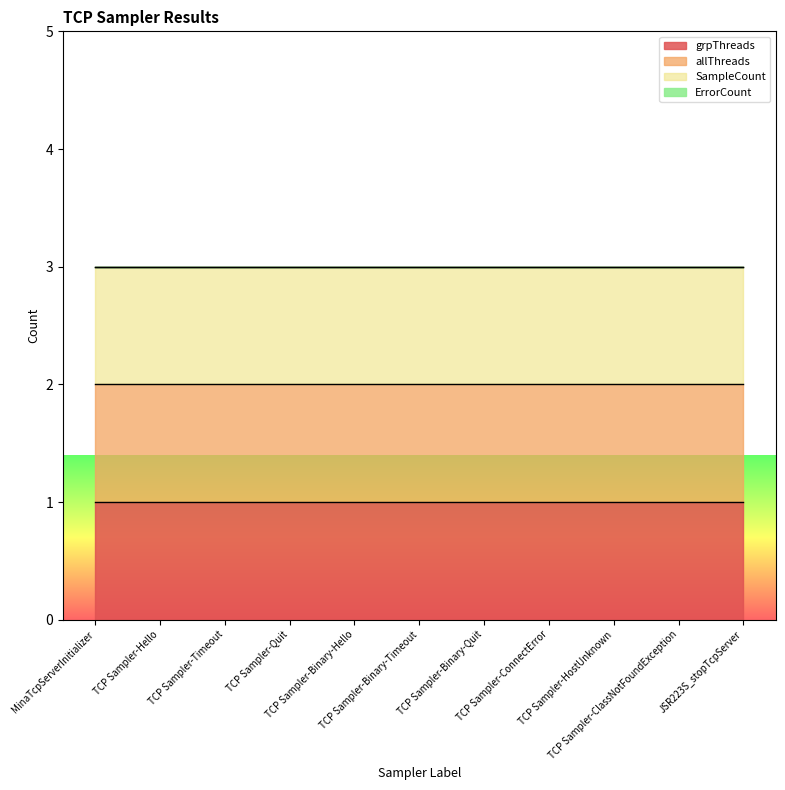

Reading left to right, extract all data points from this chart.

grpThreads: 1	1	1	1	1	1	1	1	1	1	1
allThreads: 1	1	1	1	1	1	1	1	1	1	1
SampleCount: 1	1	1	1	1	1	1	1	1	1	1
ErrorCount: 0	0	0	0	0	0	0	0	0	0	0